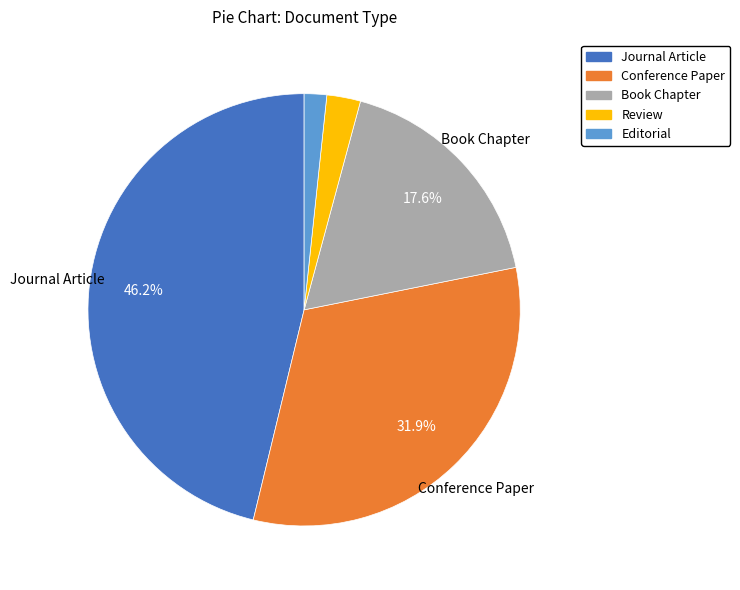

How much of the chart is everything except Conference Paper?

68.1%